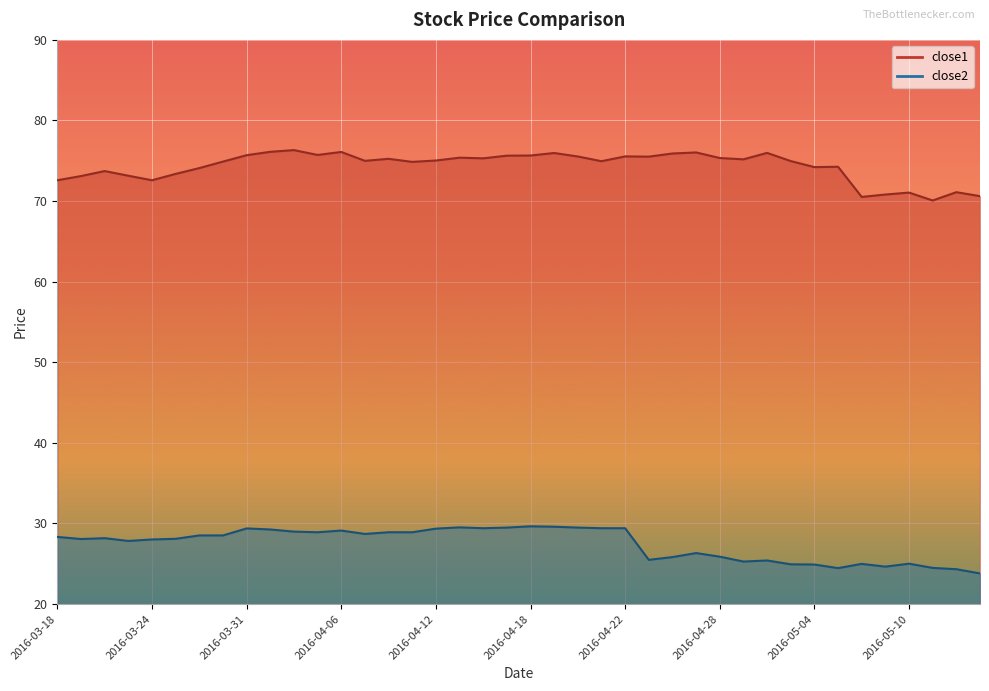

What is the difference between the maximum and minimum values in the close2 series?

5.8